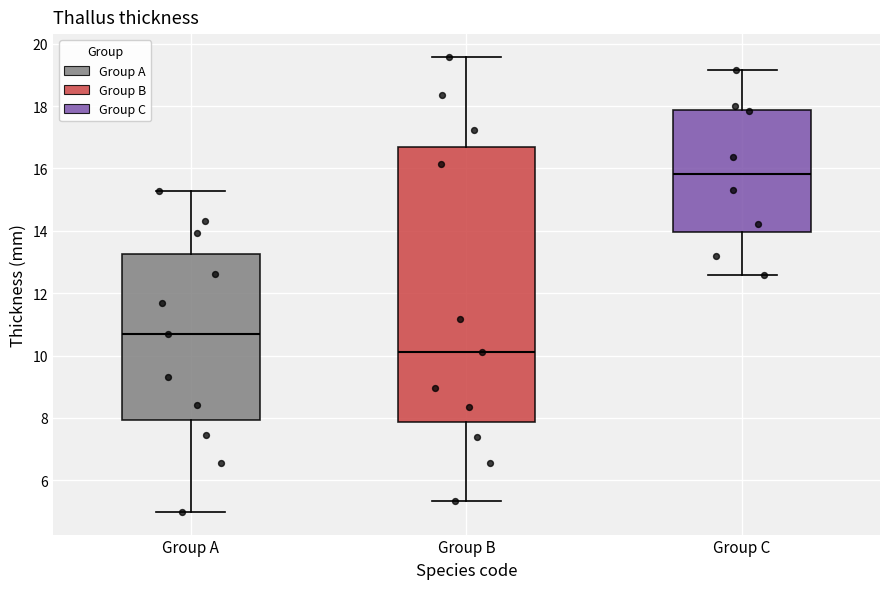

Reading left to right, transcribe this box plot: for each box, give where its median line is, the range the box spans, and where its two whiskers end, as read against the y-axis. The values are not printed on the chart, so give them approximately, as read against the axis.

Group A: median 10.6, box 8.0 to 13.2, whiskers 5.0 to 15.2
Group B: median 10.2, box 7.8 to 16.8, whiskers 5.4 to 19.6
Group C: median 15.8, box 14.0 to 17.8, whiskers 12.6 to 19.2